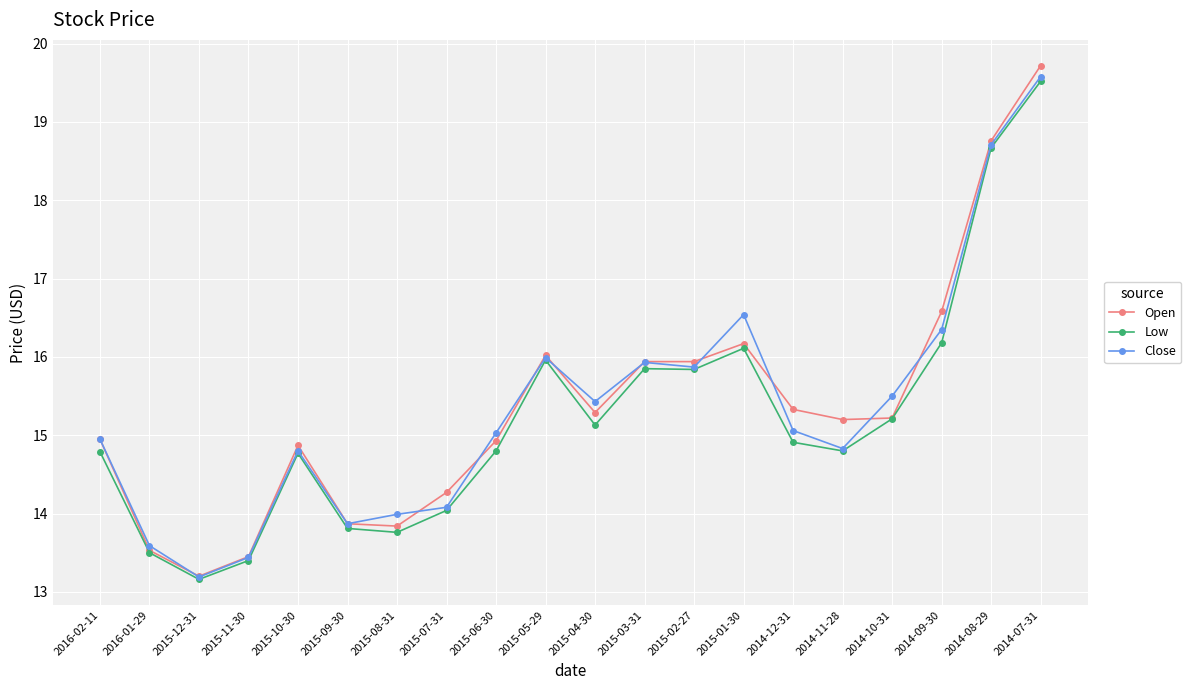

How many values in the Close series are below 15?

9